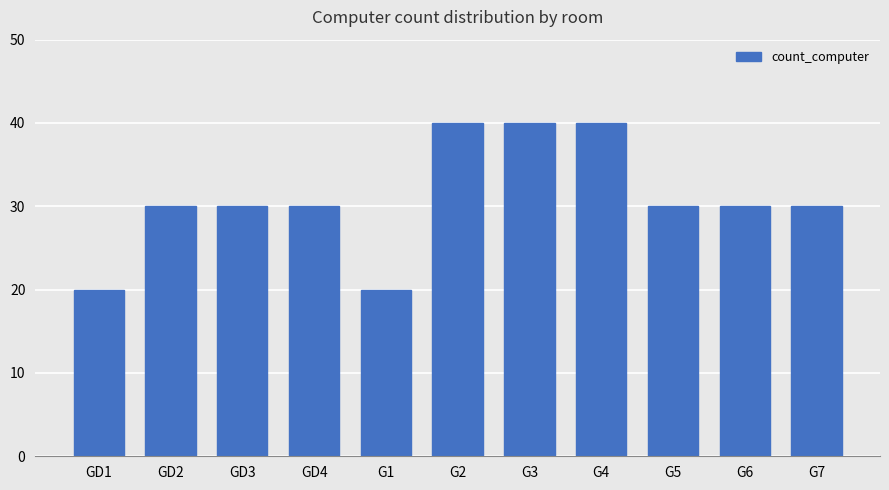

True or false: the data shows 50 at GD3.

False